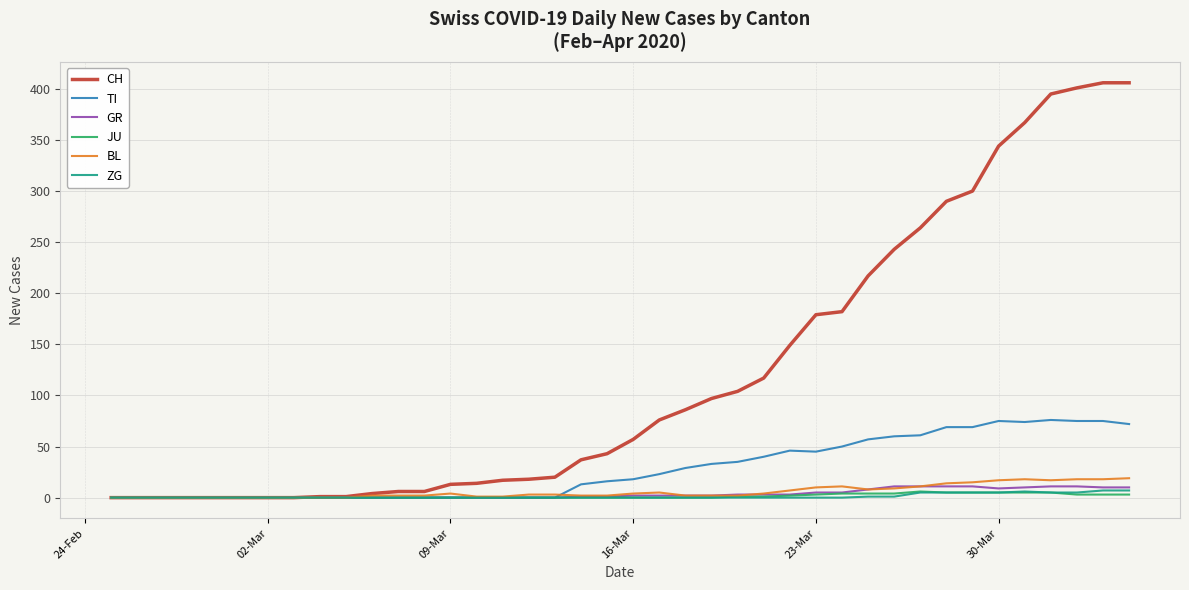

What are all the series names shown in the legend?

CH, TI, GR, JU, BL, ZG